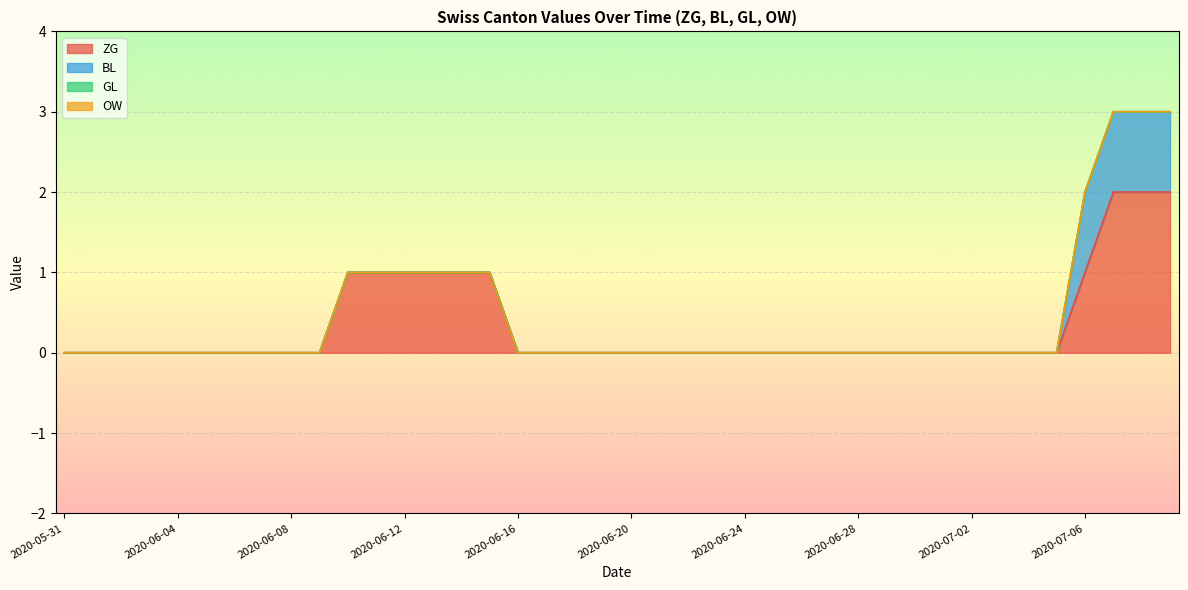

True or false: ZG and GL intersect in this chart.

False